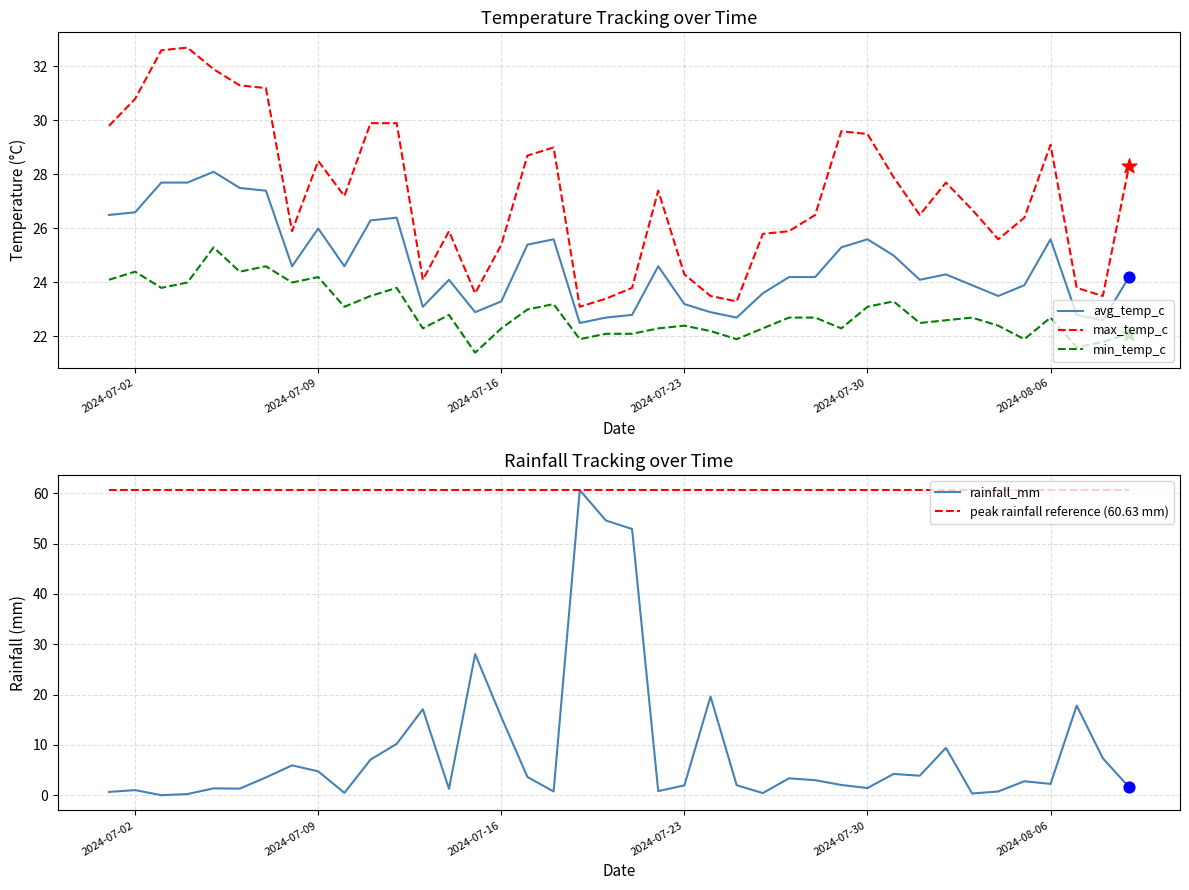

What is the minimum value for max_temp_c?

23.1